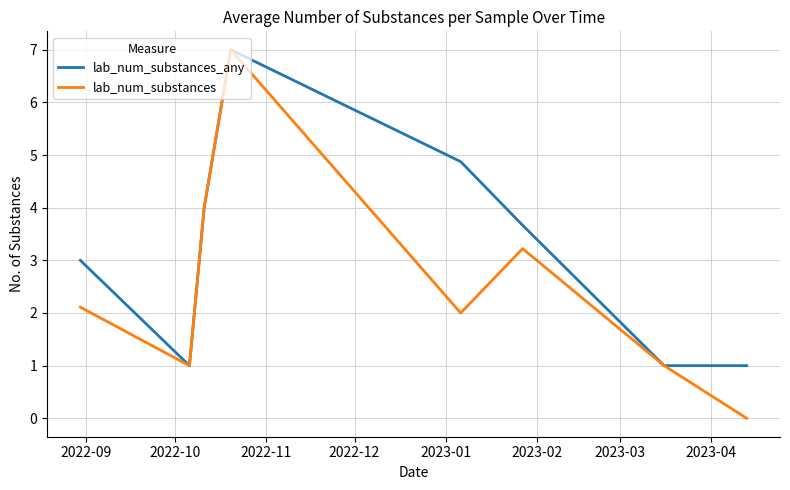

How many lines are shown in the chart?

2